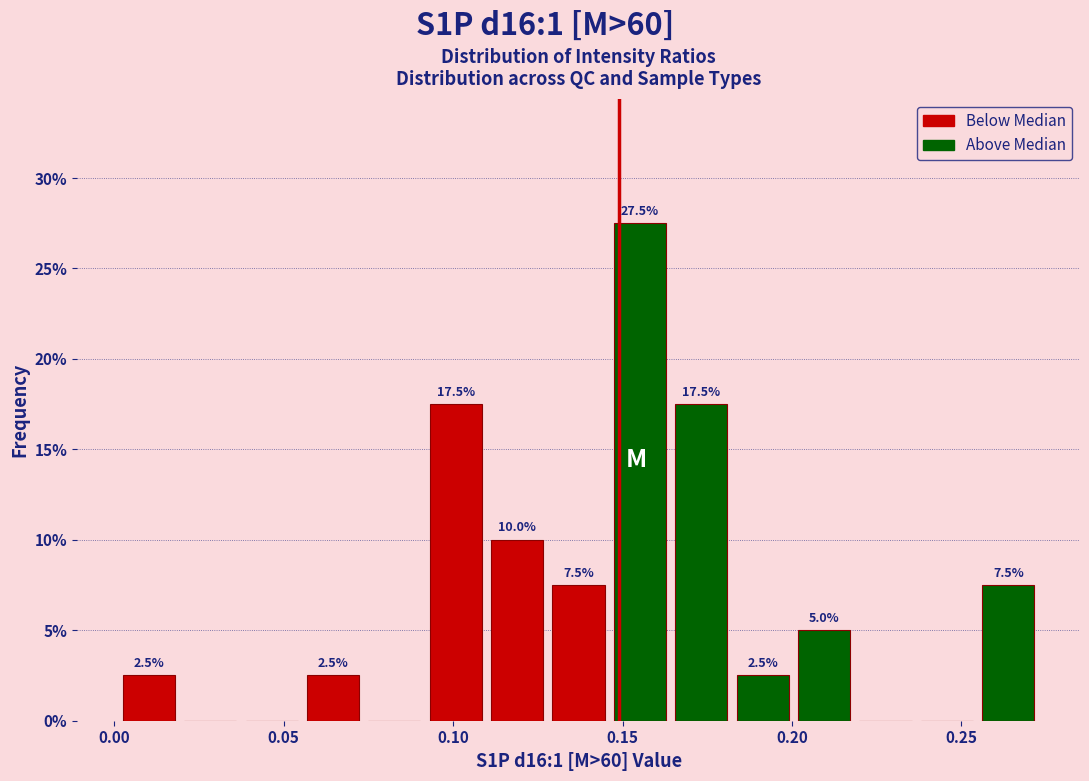

Around what value on the x-axis is the tallest bar? Give the approximate position of its centre, as read against the axis.

0.155